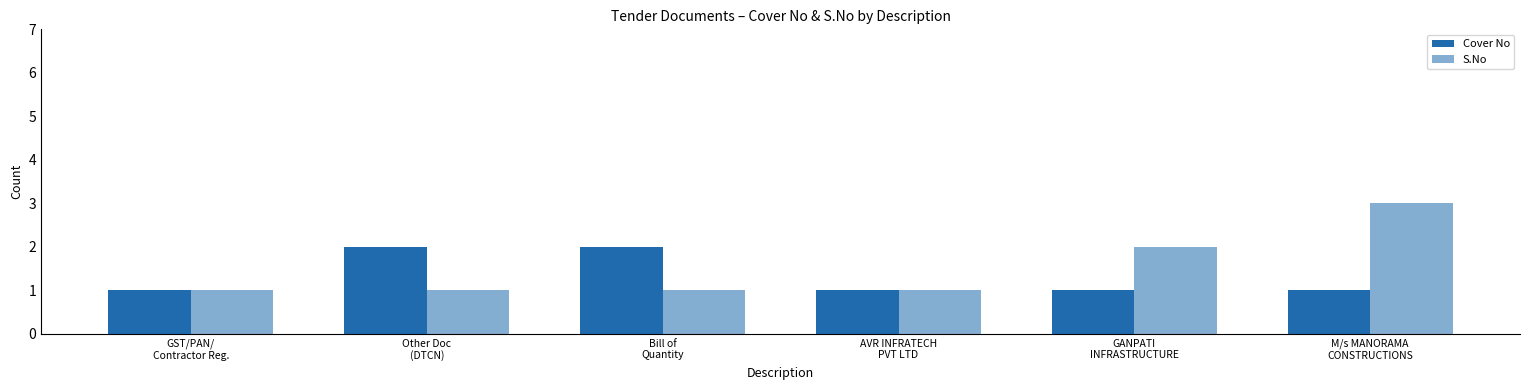

What is the approximate value of Cover No at AVR INFRATECH
PVT LTD?

1